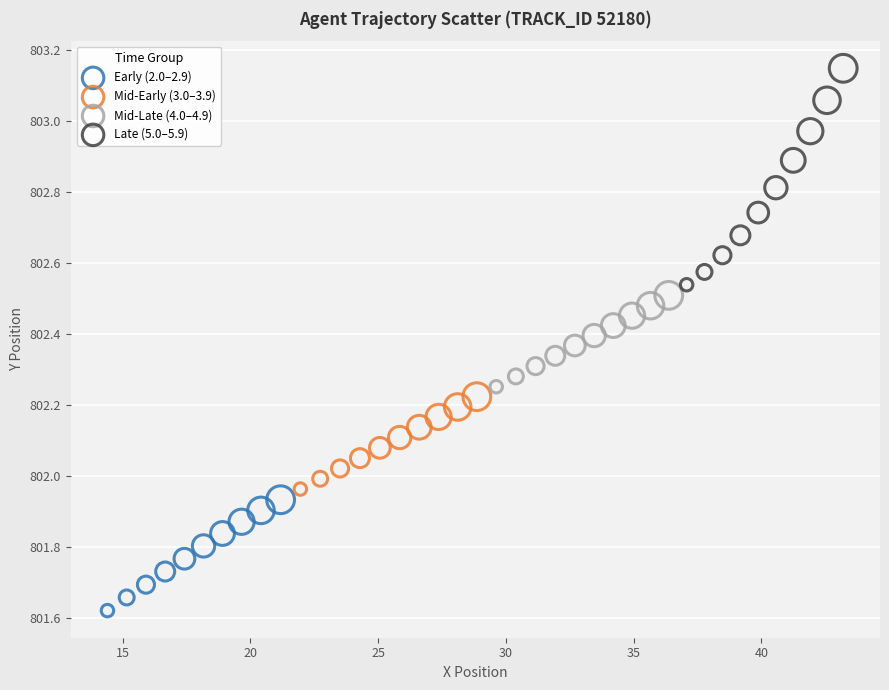

Which series reaches the maximum Y coordinate?

Late (5.0–5.9)